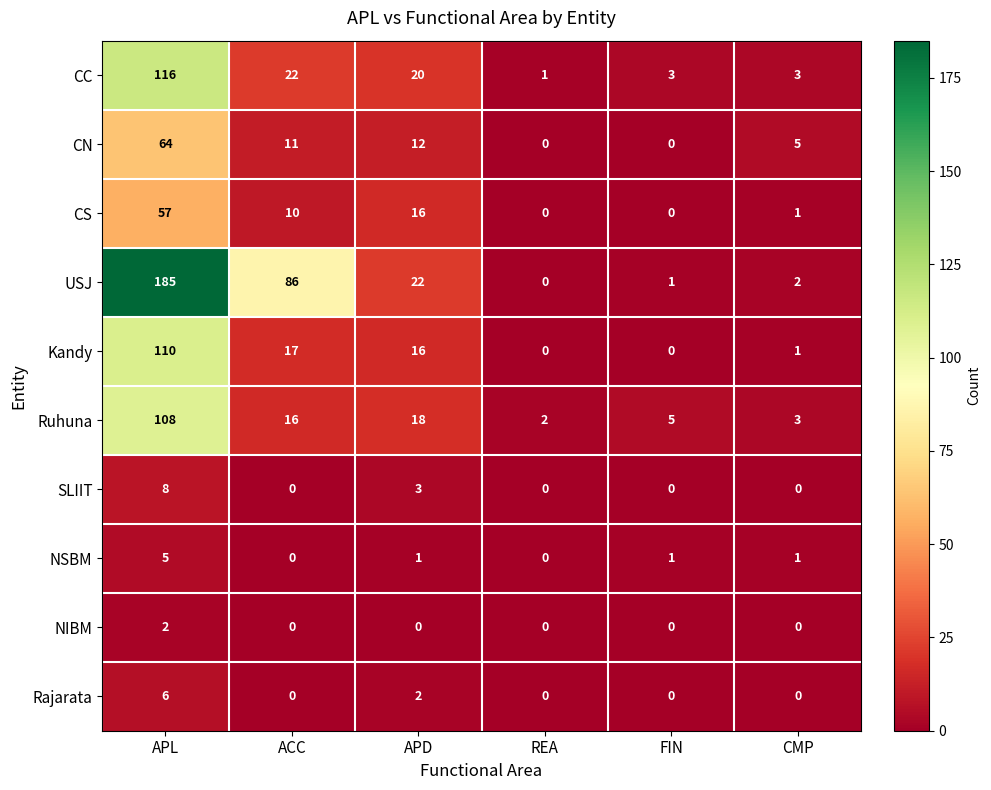

Count the number of categories in the chart.

6